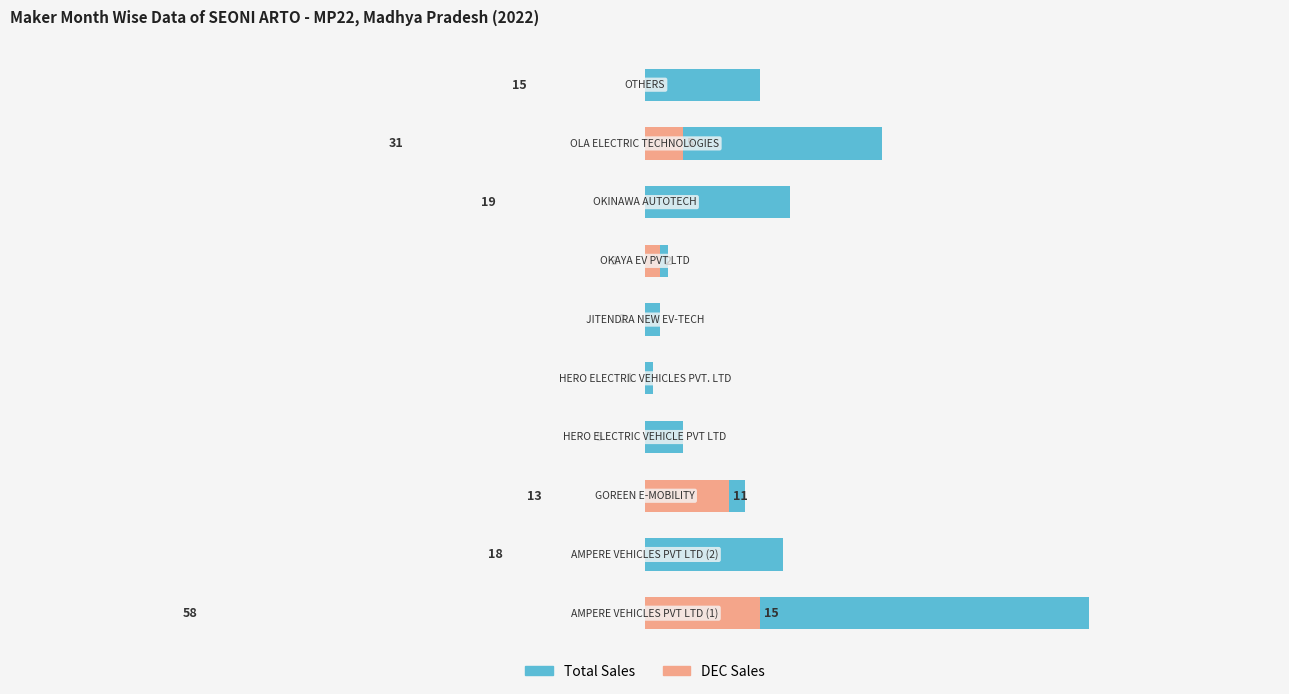

Is it true that DEC Sales equals 0 at 9?

True